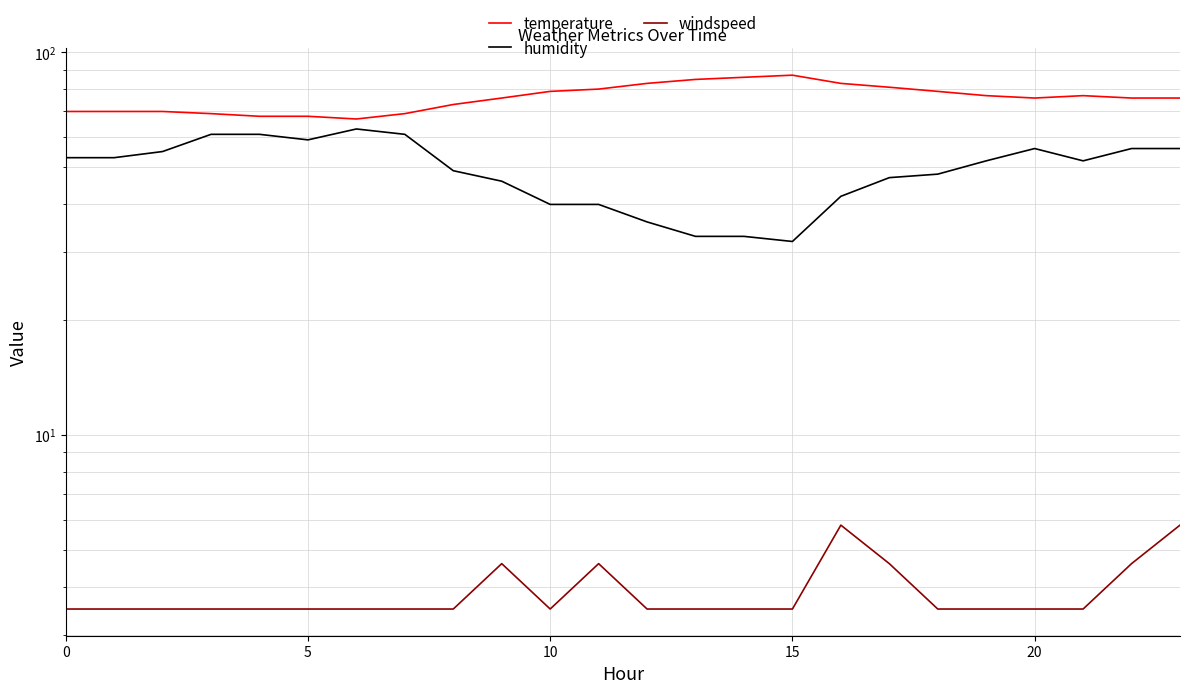

Which has a higher value, 0 or 14?

14